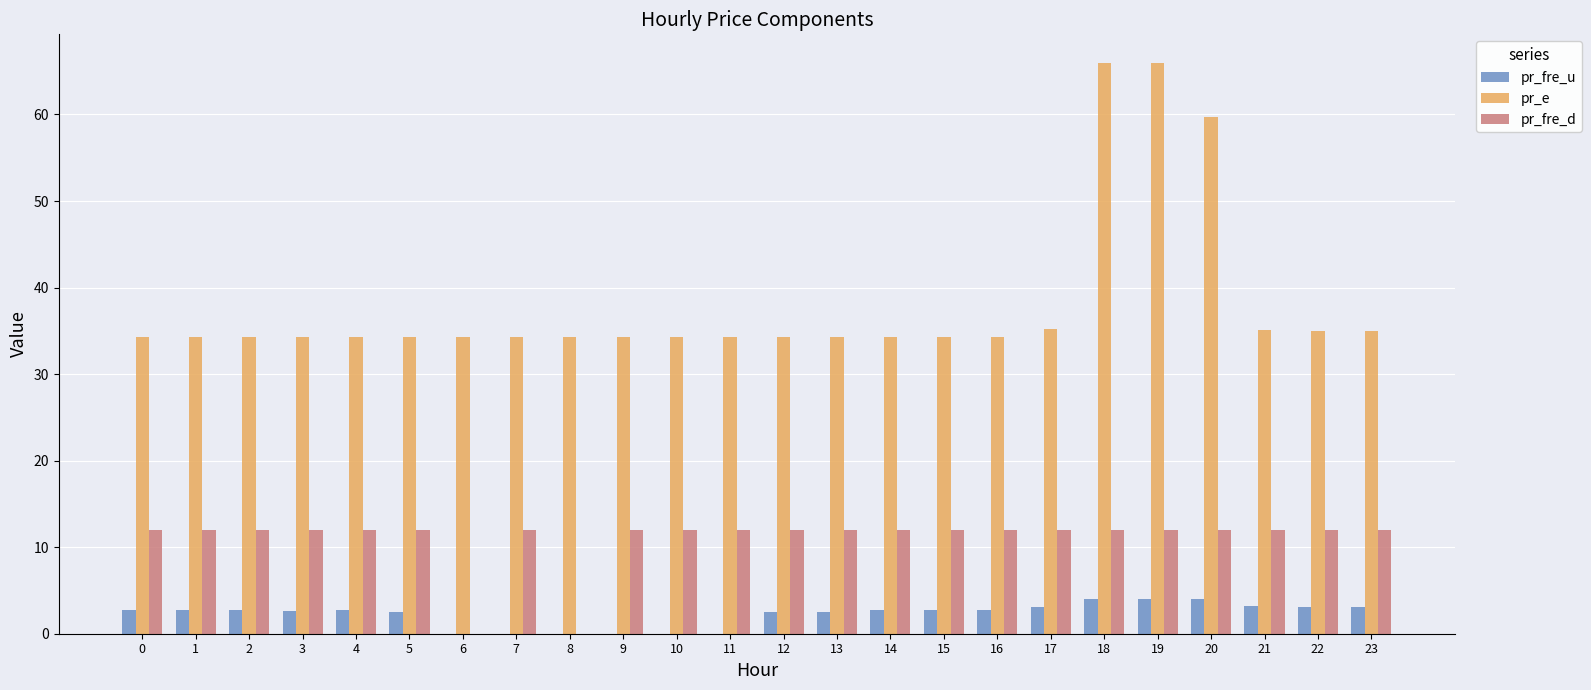

Which series has the largest total across all categories?

pr_e